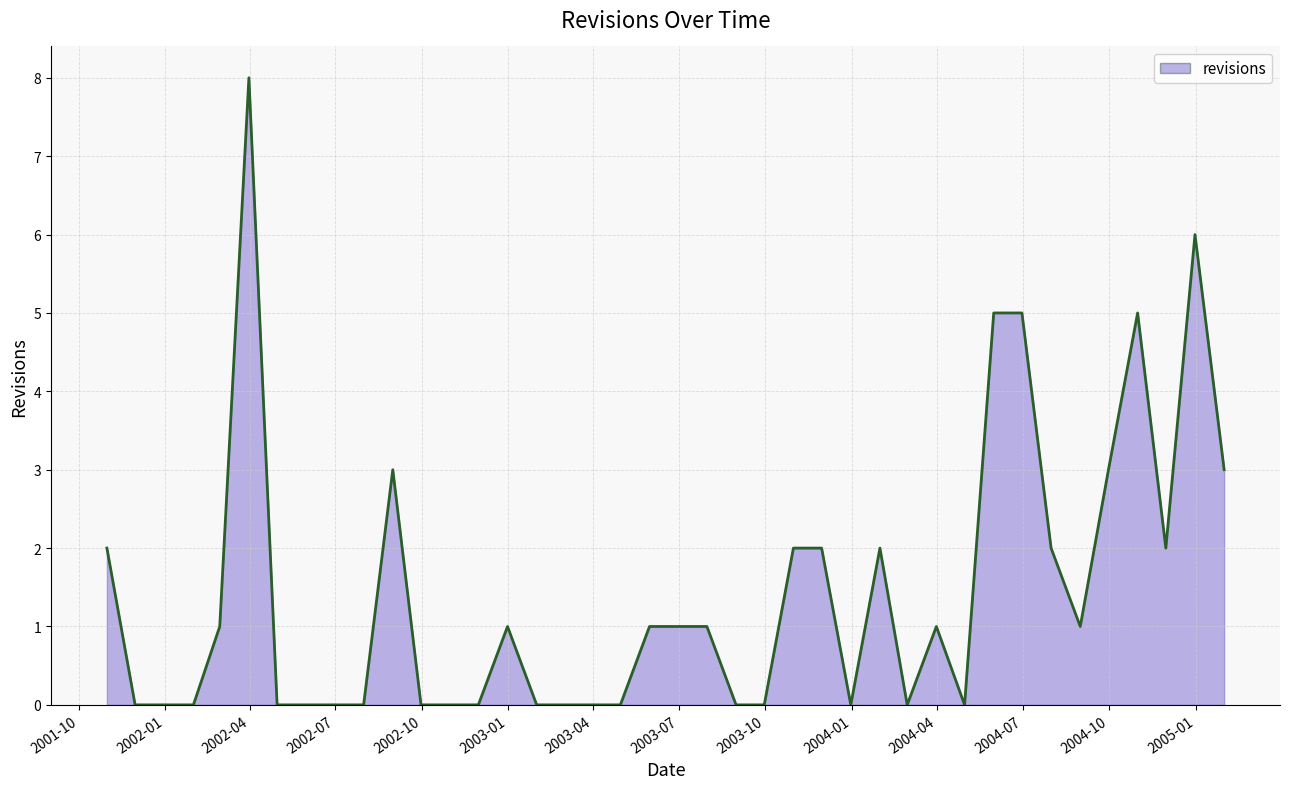

What is the maximum value shown in the chart?

8